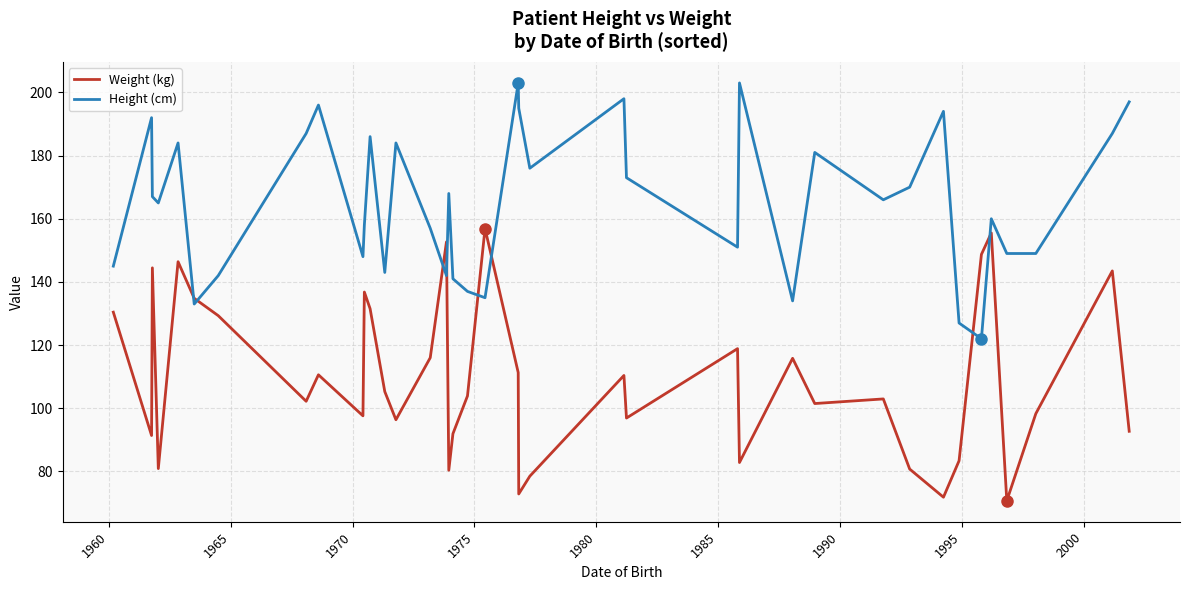

List the series in order of their peak value, lowest first.

Weight (kg), Height (cm)